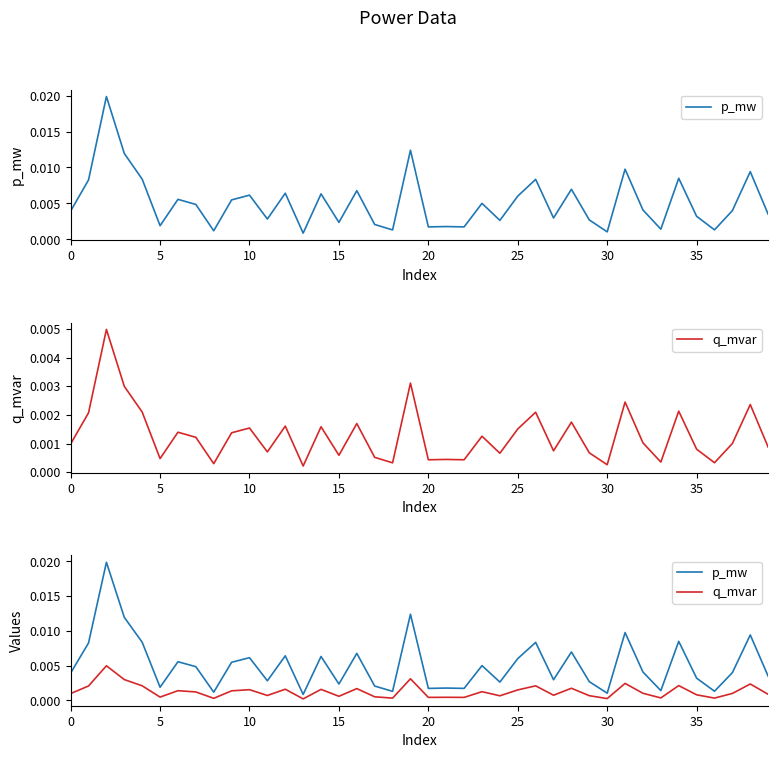

True or false: p_mw and q_mvar cross at least once.

False